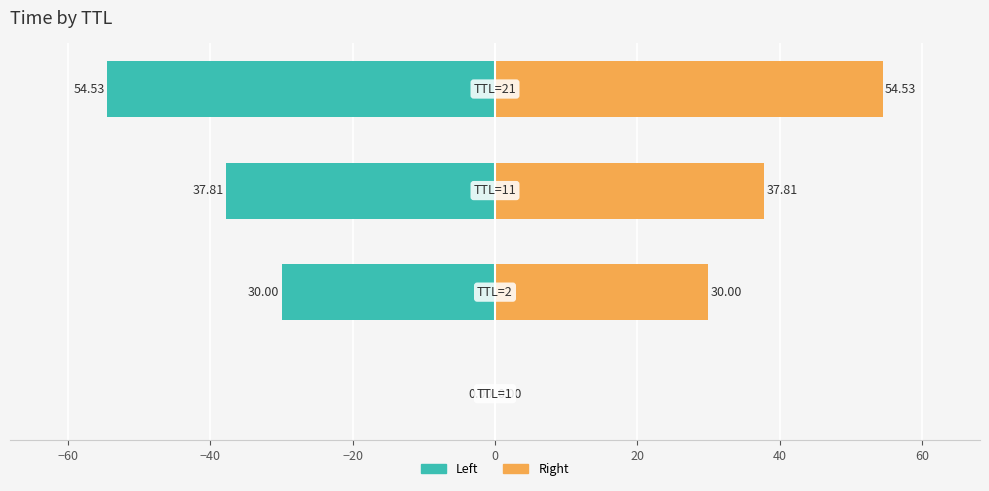

Reading left to right, what are all the values shown in this chart?

Left (TTL group): −80=-0.0	−60=-30.0	−40=-37.8	−20=-54.5
Right (TTL group): −80=0.0	−60=30.0	−40=37.8	−20=54.5